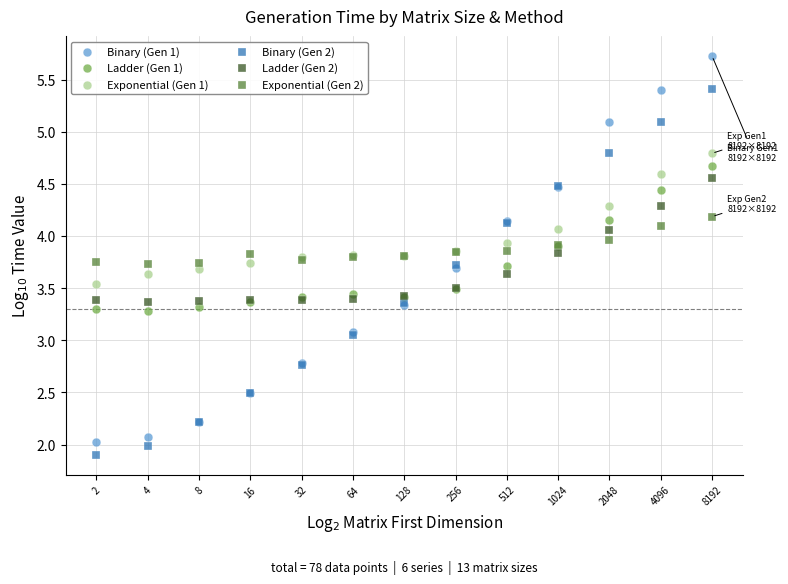

Which series contains the highest Y value?

Binary (Gen 1)